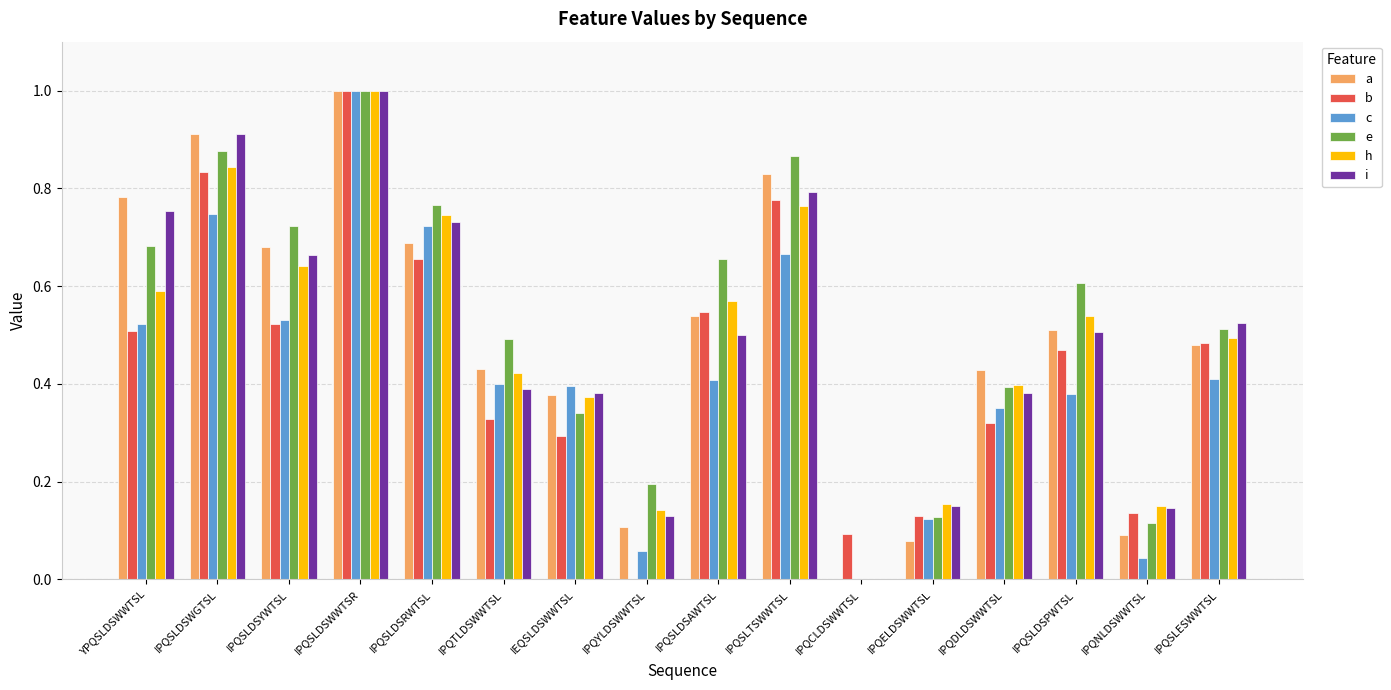

Which series changed the most between IPQTLDSWWTSL and IPQDLDSWWTSL?

e